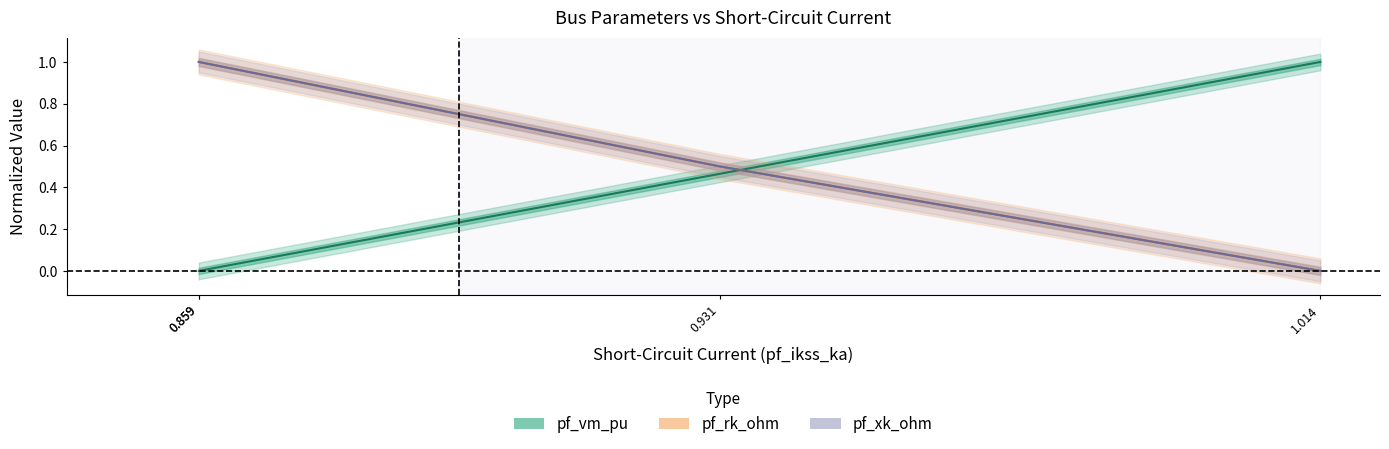

How many pf_rk_ohm values are between 0 and 1?

4